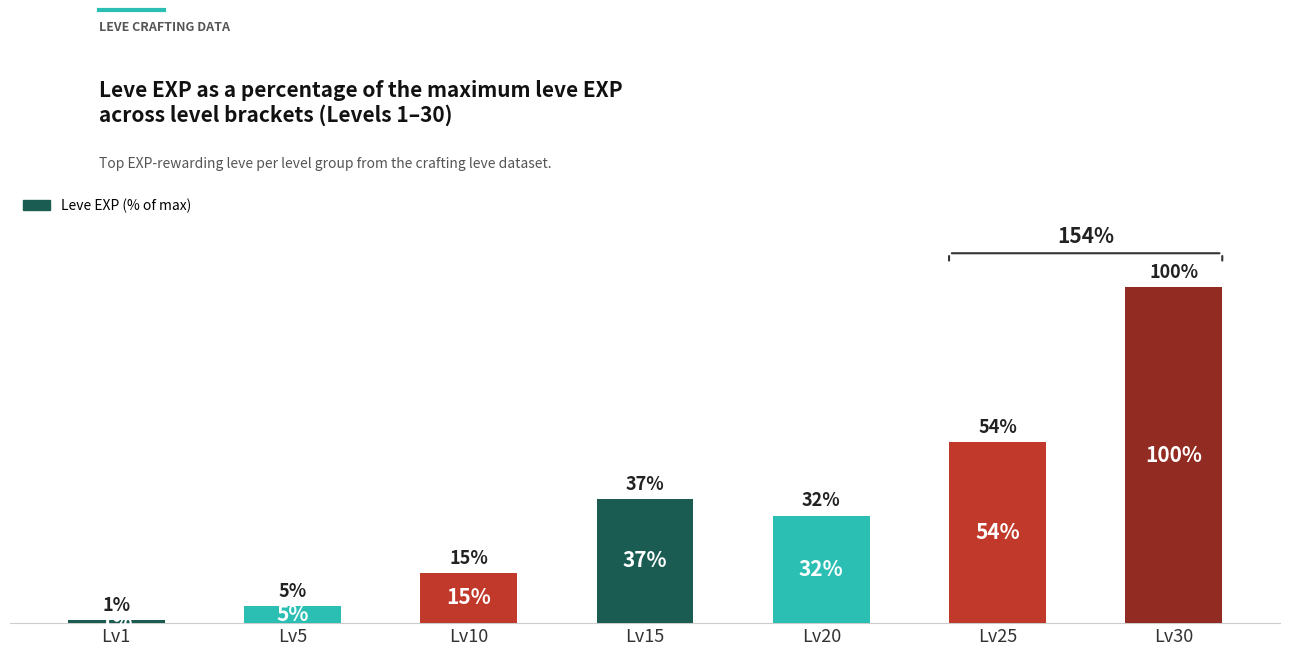

At which label does the data first exceed 32?

Lv15